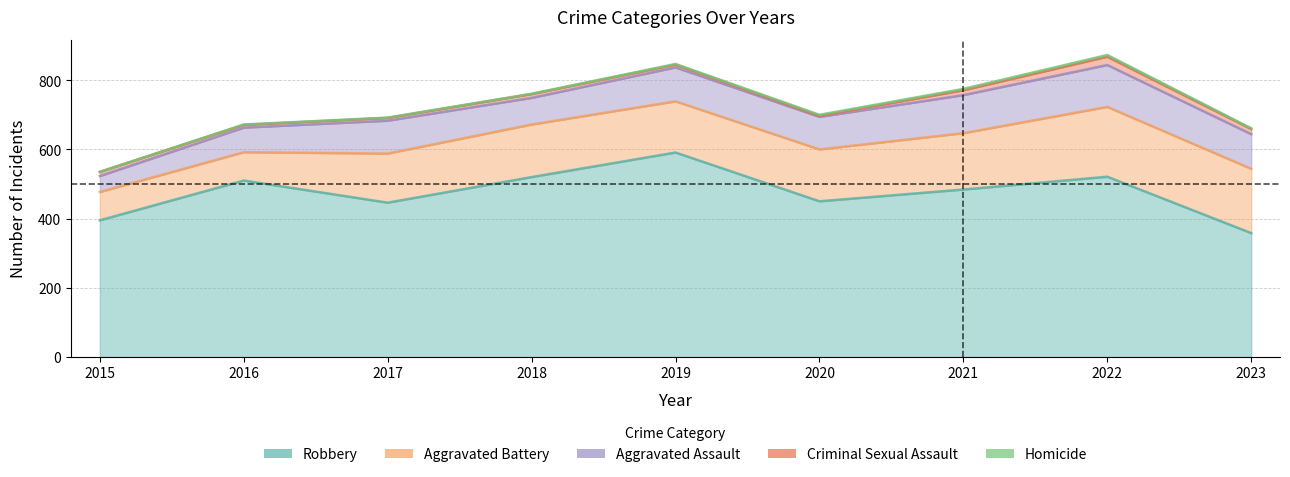

Reading left to right, what are all the values shown in this chart?

Robbery: 2015=395	2016=510	2017=446	2018=520	2019=591	2020=450	2021=484	2022=521	2023=358
Aggravated Battery: 2015=82	2016=82	2017=142	2018=152	2019=148	2020=150	2021=163	2022=202	2023=186
Aggravated Assault: 2015=46	2016=71	2017=95	2018=77	2019=98	2020=94	2021=110	2022=121	2023=100
Criminal Sexual Assault: 2015=12	2016=8	2017=8	2018=11	2019=8	2020=3	2021=14	2022=24	2023=15
Homicide: 2015=0	2016=1	2017=1	2018=1	2019=2	2020=3	2021=4	2022=5	2023=2